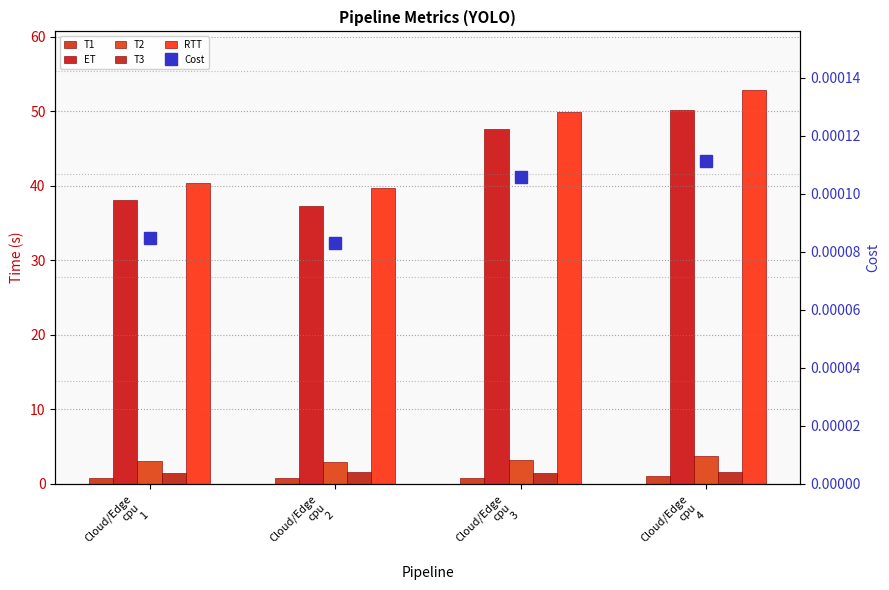

How many distinct data groups are displayed?

6